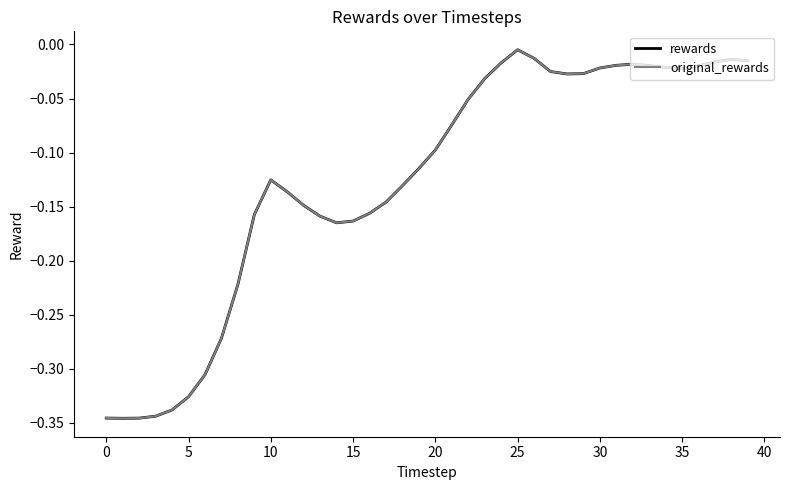

Does the chart have visible grid lines?

No